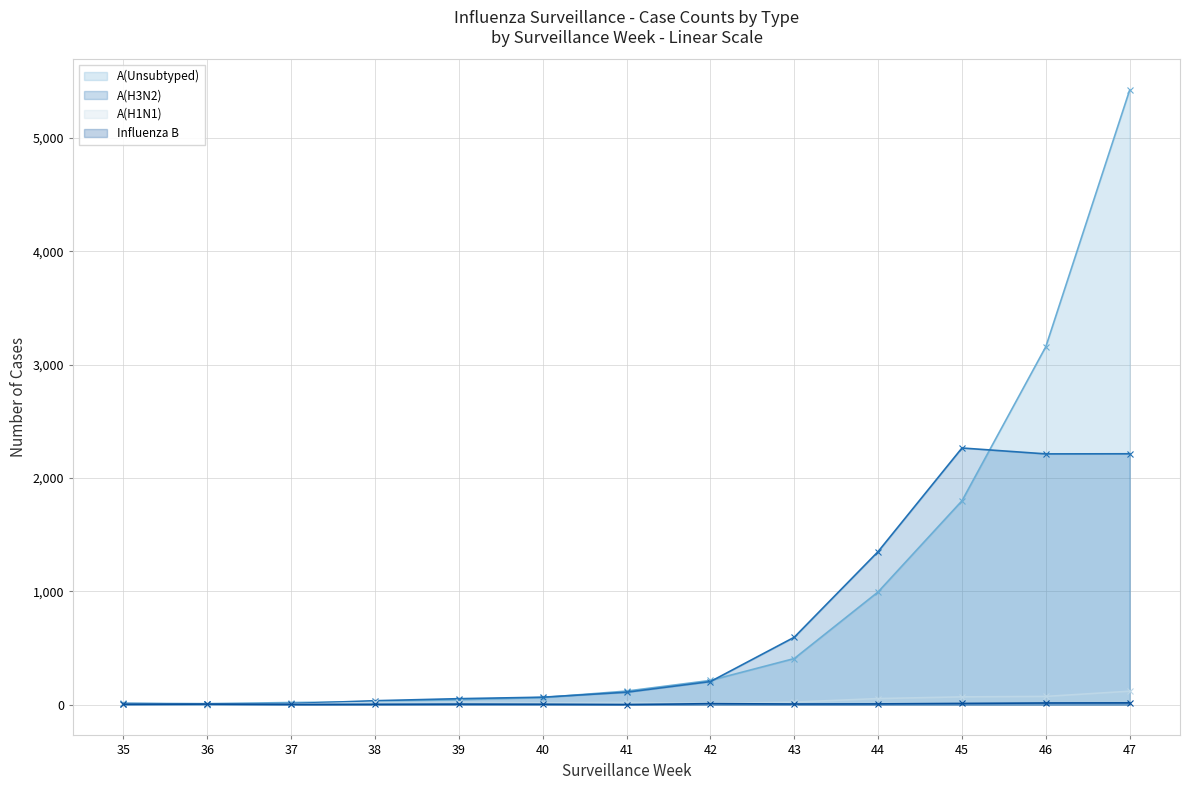

Reading left to right, transcribe all the data shown in this chart.

A(Unsubtyped): 35=12	36=9	37=19	38=26	39=44	40=63	41=120	42=214	43=407	44=995	45=1799	46=3159	47=5424
A(H3N2): 35=10	36=5	37=9	38=35	39=53	40=66	41=110	42=204	43=595	44=1351	45=2265	46=2213	47=2214
A(H1N1): 35=2	36=1	37=3	38=20	39=22	40=16	41=20	42=11	43=23	44=54	45=69	46=73	47=119
Influenza B: 35=3	36=5	37=2	38=3	39=5	40=4	41=1	42=9	43=6	44=7	45=11	46=15	47=16